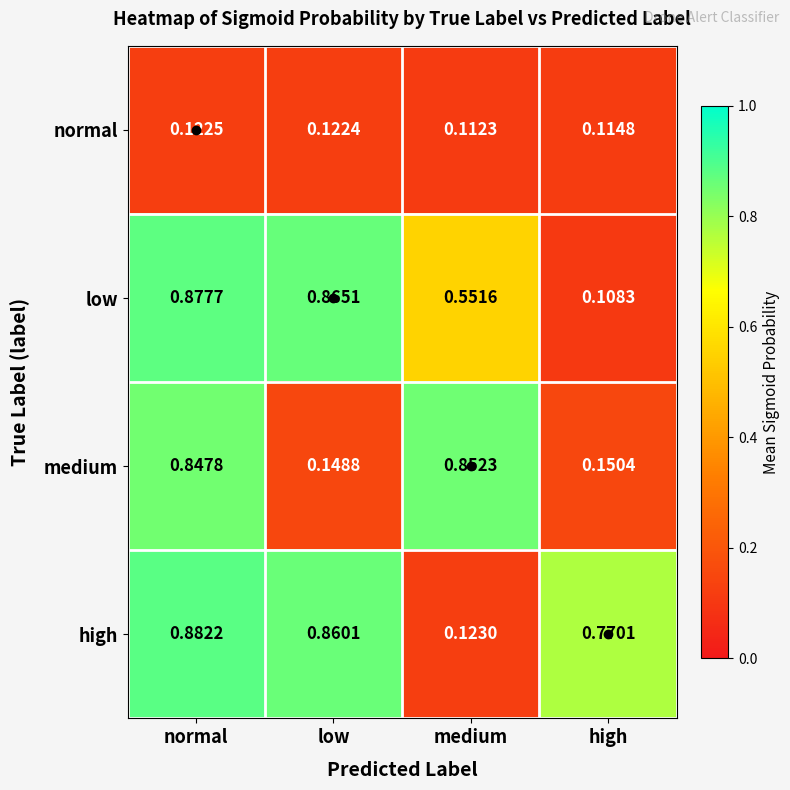

What is the spread (max minus min) of values at medium?

0.7